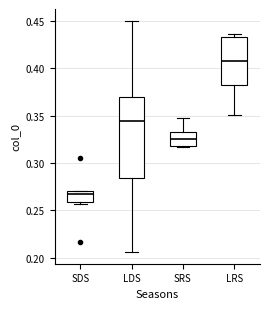

Reading left to right, read every box against the y-axis: the position of its median line, the range the box covers, and the ends of its whiskers. The values are not printed on the chart, so give them approximately, as read against the axis.

SDS: median 0.265, box 0.260 to 0.270, whiskers 0.255 to 0.270
LDS: median 0.345, box 0.285 to 0.370, whiskers 0.205 to 0.450
SRS: median 0.325, box 0.320 to 0.335, whiskers 0.315 to 0.345
LRS: median 0.405, box 0.385 to 0.435, whiskers 0.350 to 0.435 (just above the box's upper edge)